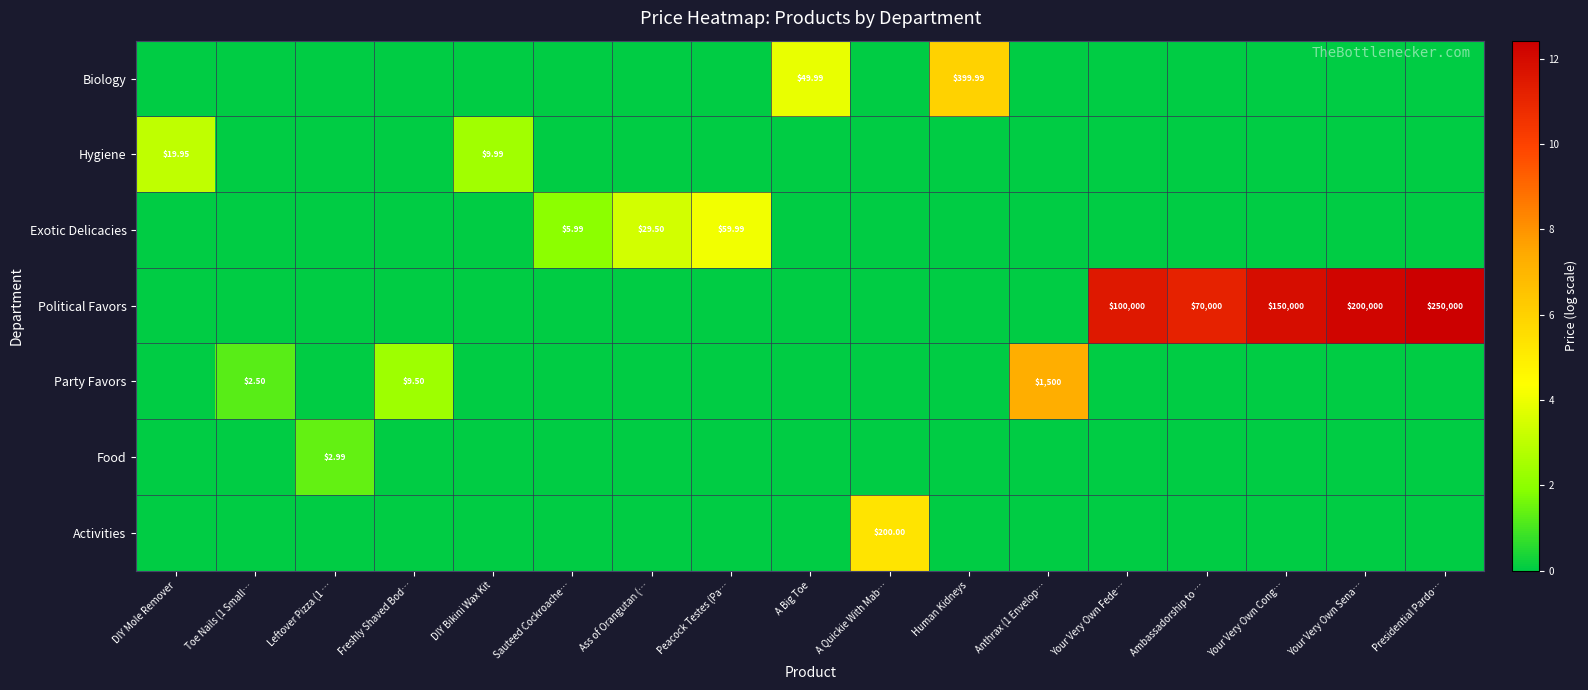

Read the Political Favors value at Presidential Pardo….

12.4